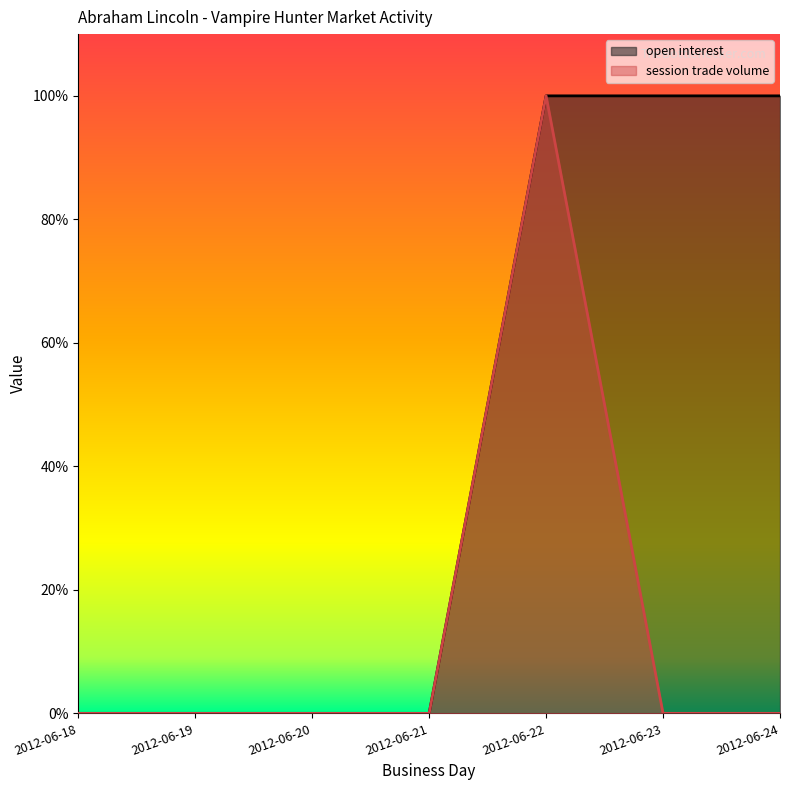

What is the average value of the session trade volume series?

14